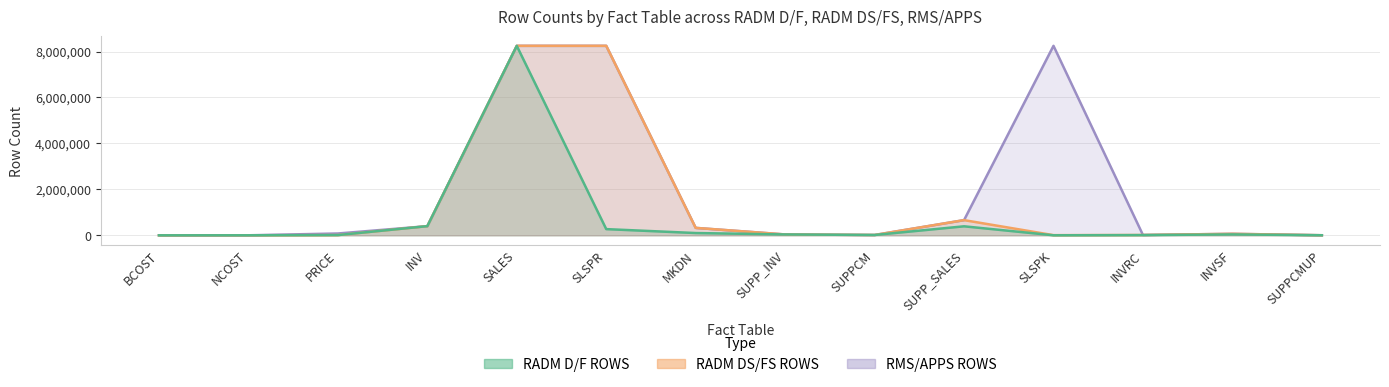

At which label is RADM D/F ROWS closest to 4122783?

INV